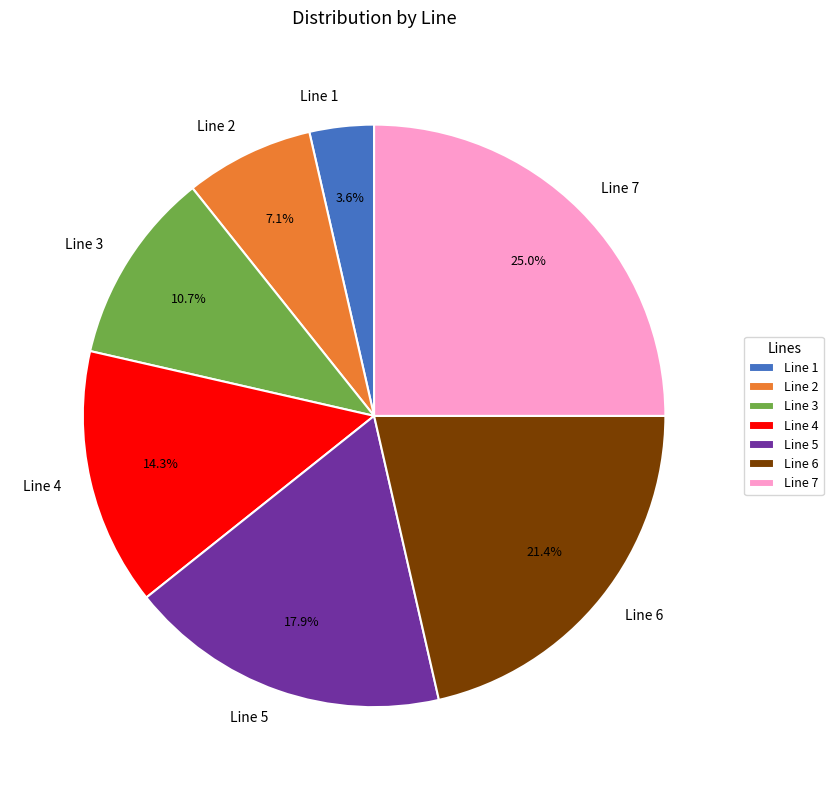

The Line 3 slice represents 11% of the pie. True or false?

True